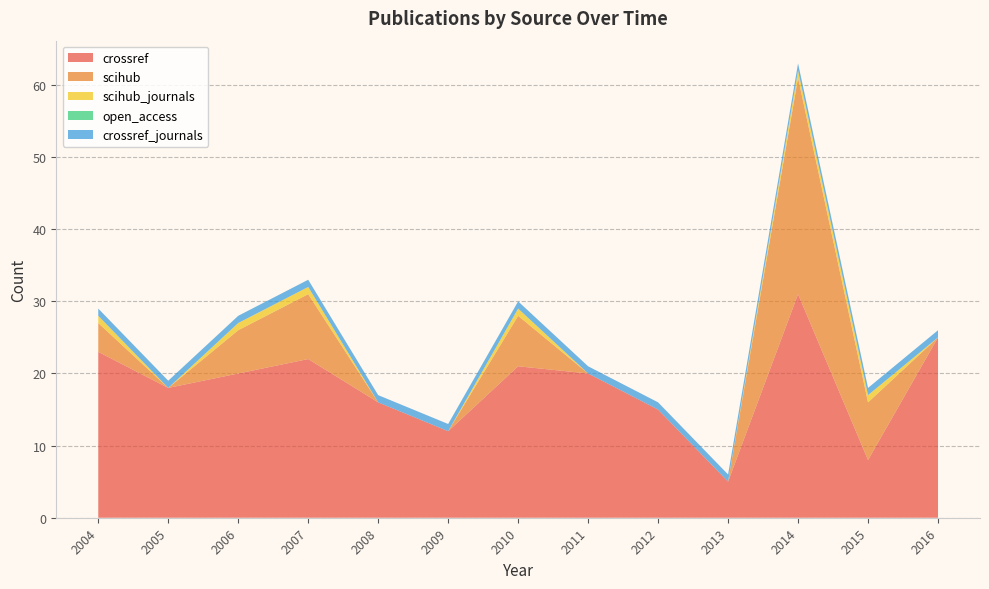

Reading left to right, list all the values displayed in this chart.

crossref: 2004=23	2005=18	2006=20	2007=22	2008=16	2009=12	2010=21	2011=20	2012=15	2013=5	2014=31	2015=8	2016=25
scihub: 2004=4	2005=0	2006=6	2007=9	2008=0	2009=0	2010=7	2011=0	2012=0	2013=0	2014=30	2015=8	2016=0
scihub_journals: 2004=1	2005=0	2006=1	2007=1	2008=0	2009=0	2010=1	2011=0	2012=0	2013=0	2014=1	2015=1	2016=0
open_access: 2004=0	2005=0	2006=0	2007=0	2008=0	2009=0	2010=0	2011=0	2012=0	2013=0	2014=0	2015=0	2016=0
crossref_journals: 2004=1	2005=1	2006=1	2007=1	2008=1	2009=1	2010=1	2011=1	2012=1	2013=1	2014=1	2015=1	2016=1